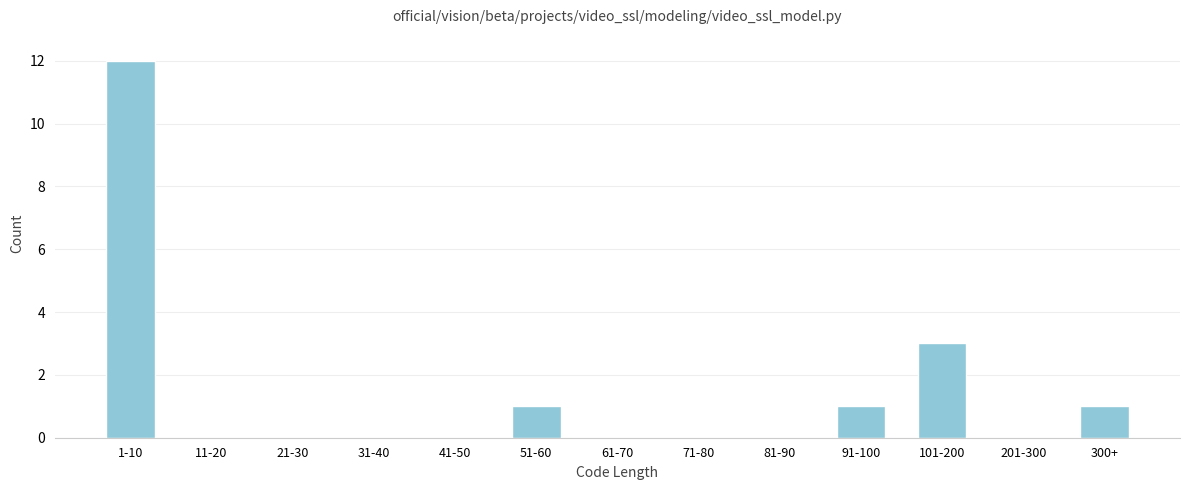

Reading left to right, extract all data points from this chart.

1-10=12	11-20=0	21-30=0	31-40=0	41-50=0	51-60=1	61-70=0	71-80=0	81-90=0	91-100=1	101-200=3	201-300=0	300+=1